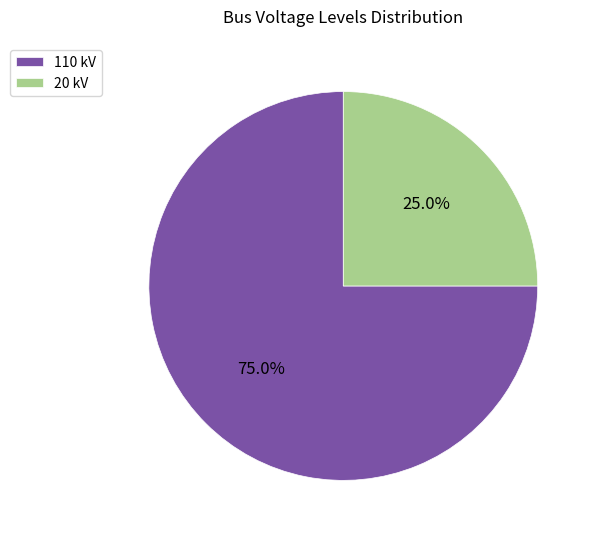

Which slice is the largest?

110 kV